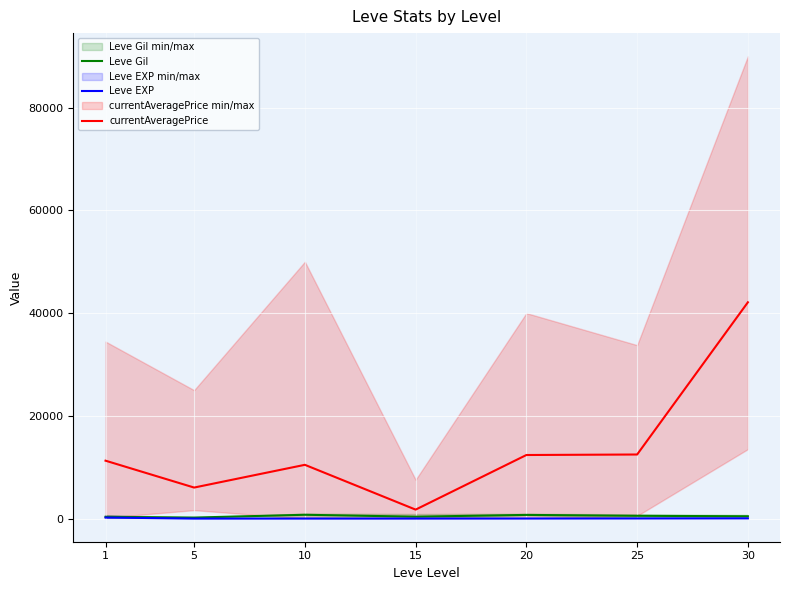

Which series has the largest range (max minus min)?

currentAveragePrice